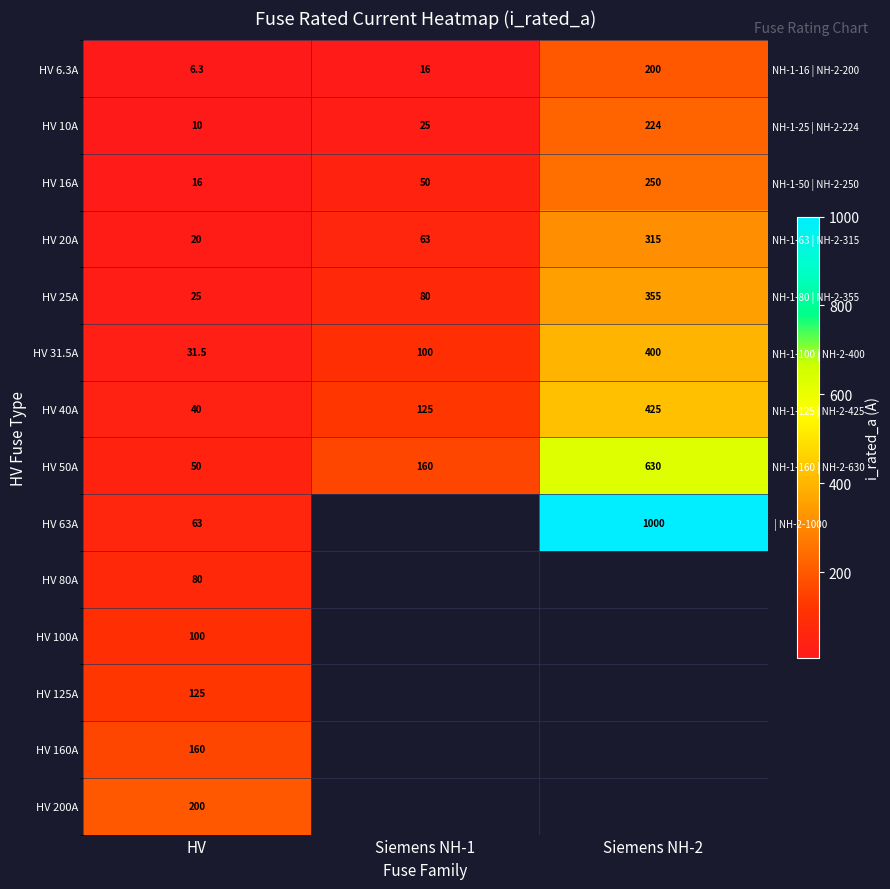

What is the lowest value of the HV 10A series?

10.0